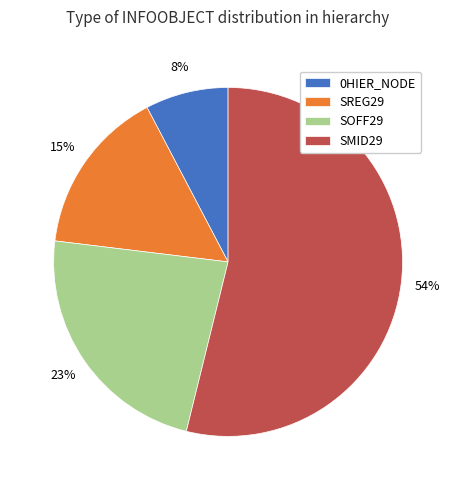

Count the number of slices in the pie.

4